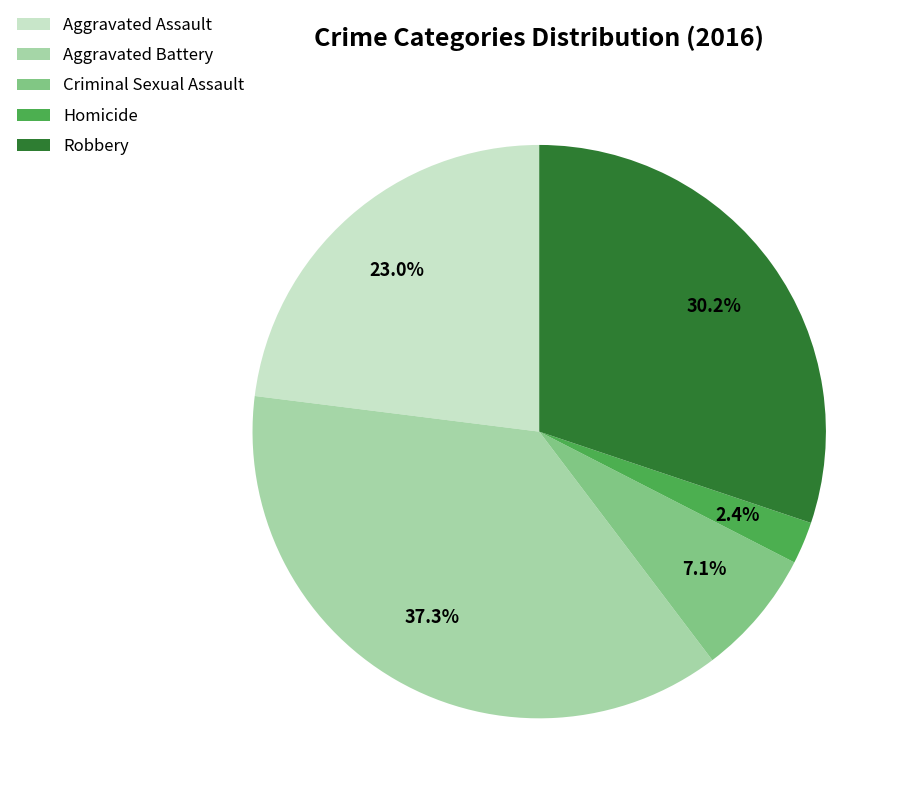

What percentage is the Aggravated Battery slice, to the nearest percent?

37%